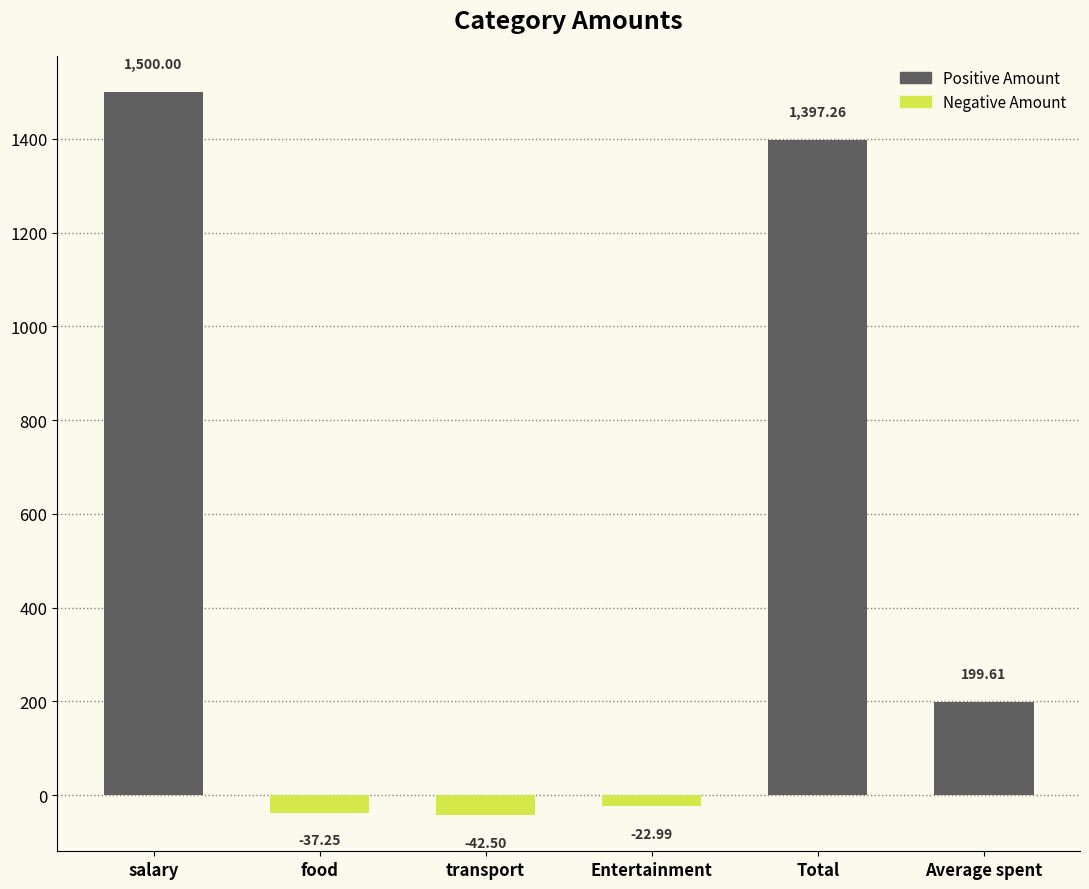

What is the smallest value displayed?

-42.5